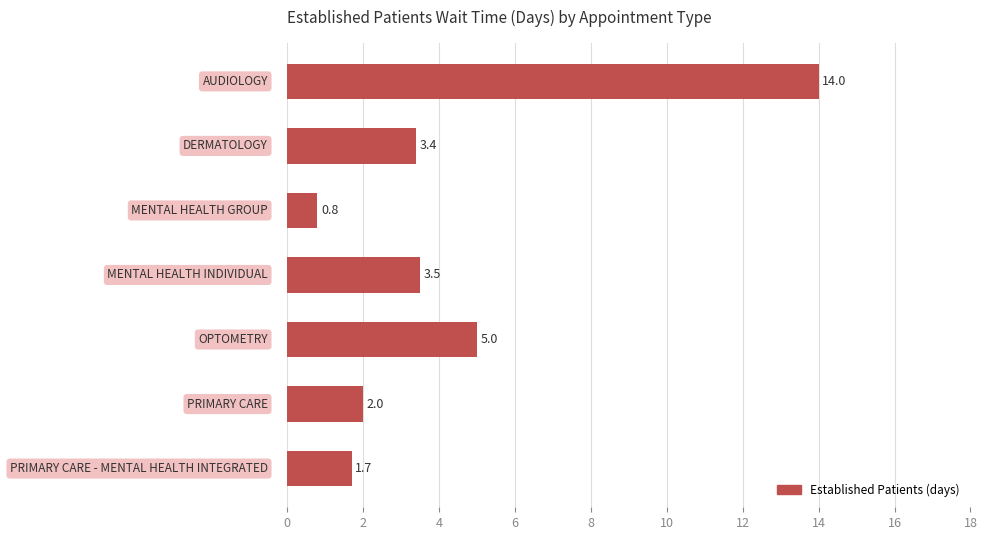

Count the number of values greater than 3.

4